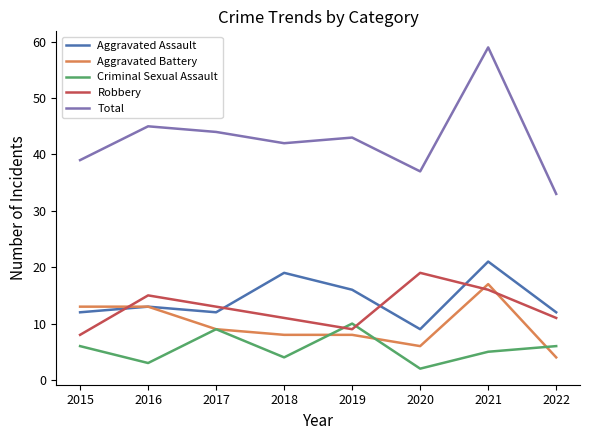

Reading left to right, transcribe all the data shown in this chart.

Aggravated Assault: 2015=12	2016=13	2017=12	2018=19	2019=16	2020=9	2021=21	2022=12
Aggravated Battery: 2015=13	2016=13	2017=9	2018=8	2019=8	2020=6	2021=17	2022=4
Criminal Sexual Assault: 2015=6	2016=3	2017=9	2018=4	2019=10	2020=2	2021=5	2022=6
Robbery: 2015=8	2016=15	2017=13	2018=11	2019=9	2020=19	2021=16	2022=11
Total: 2015=39	2016=45	2017=44	2018=42	2019=43	2020=37	2021=59	2022=33